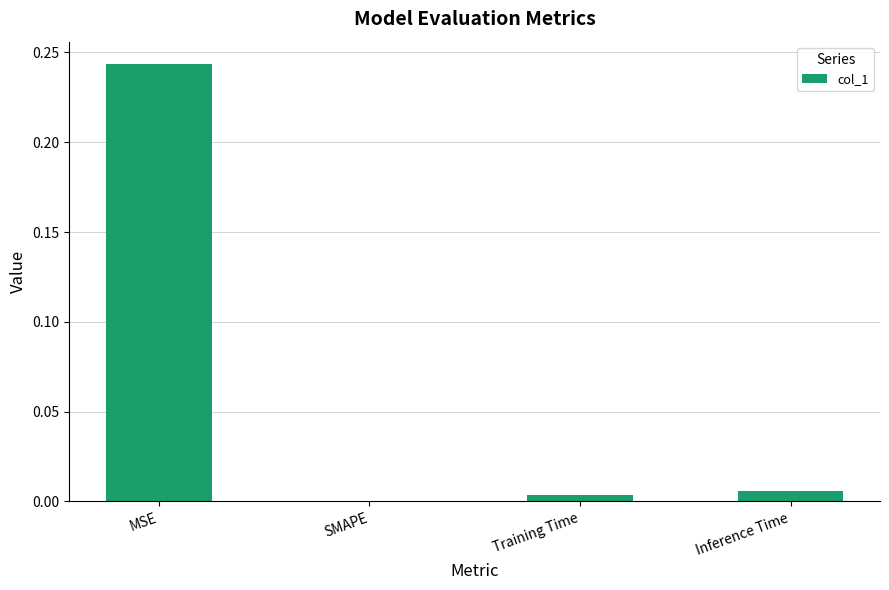

Which label corresponds to the largest value in the chart?

MSE